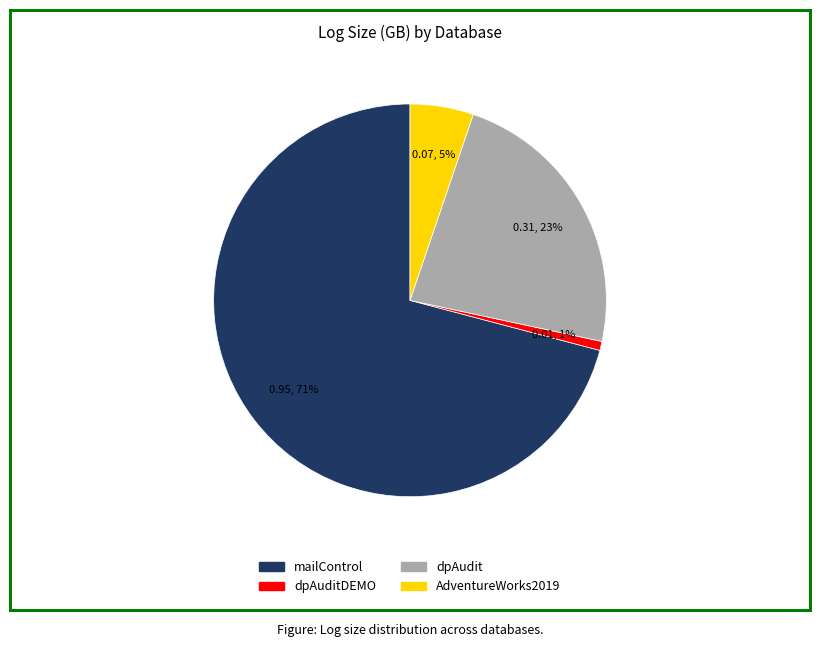

Is there a majority slice in this chart?

Yes